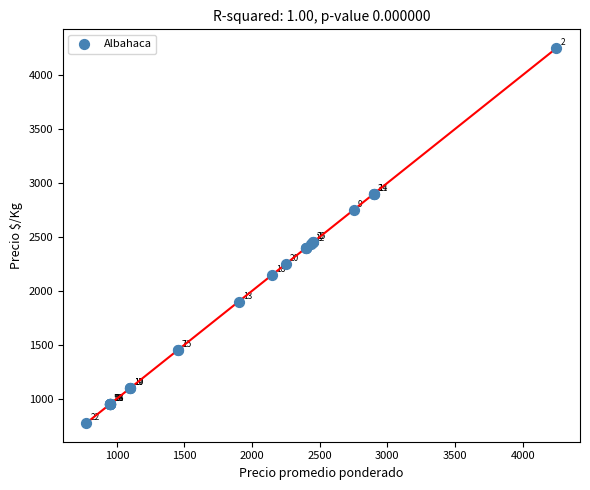

What Y value in the scatter plot is closest to 2512?

2450